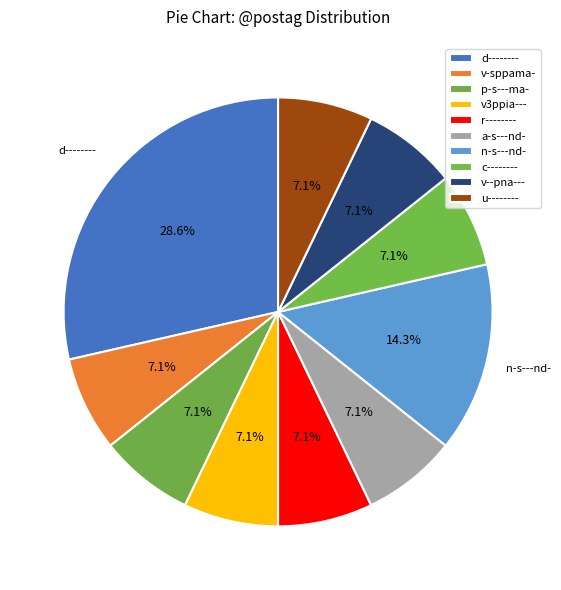

Count the number of slices in the pie.

10